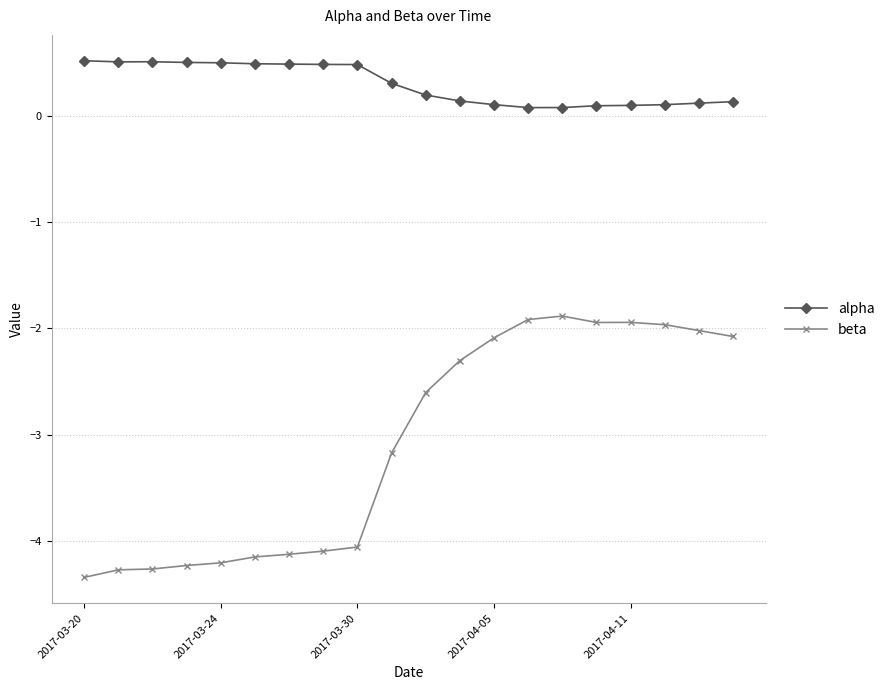

In beta, how many points are higher than both neighbors (excluding endpoints)?

2